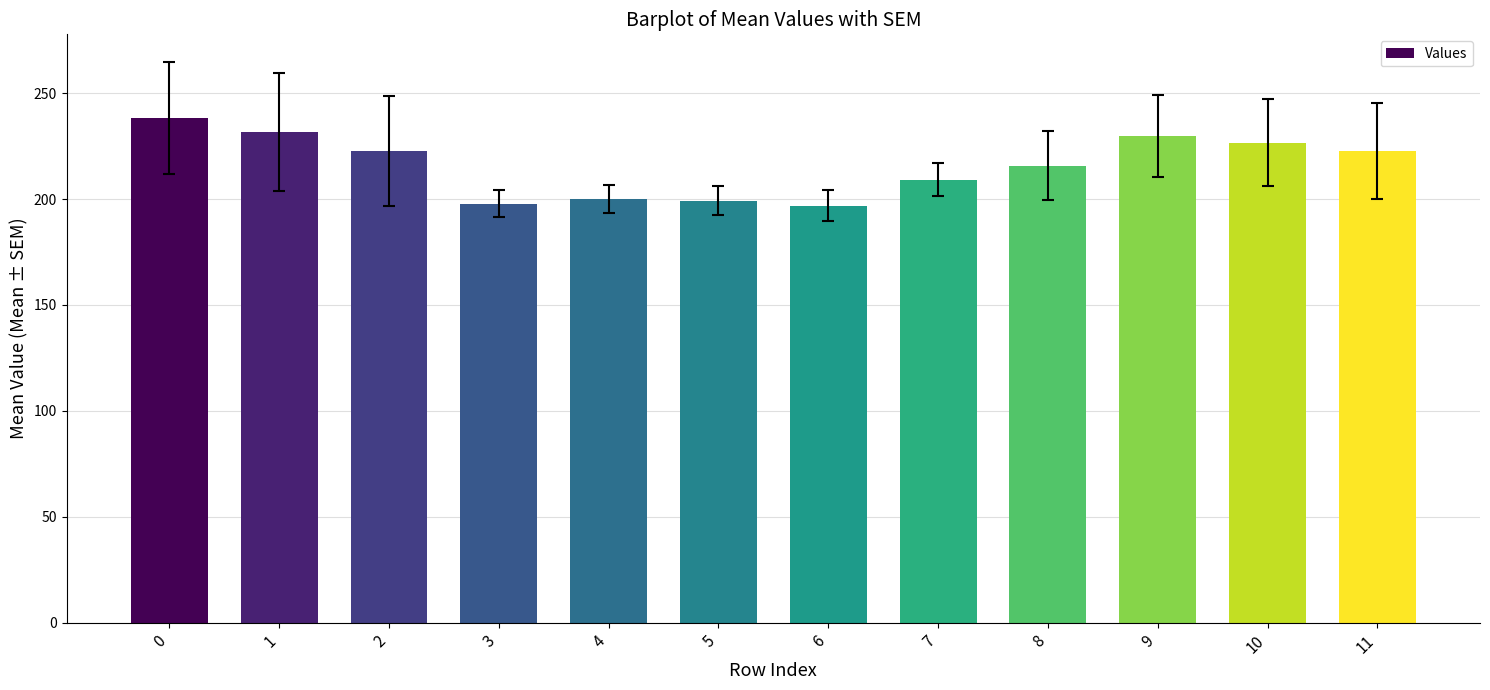

What is the difference between the maximum and minimum values?

41.3